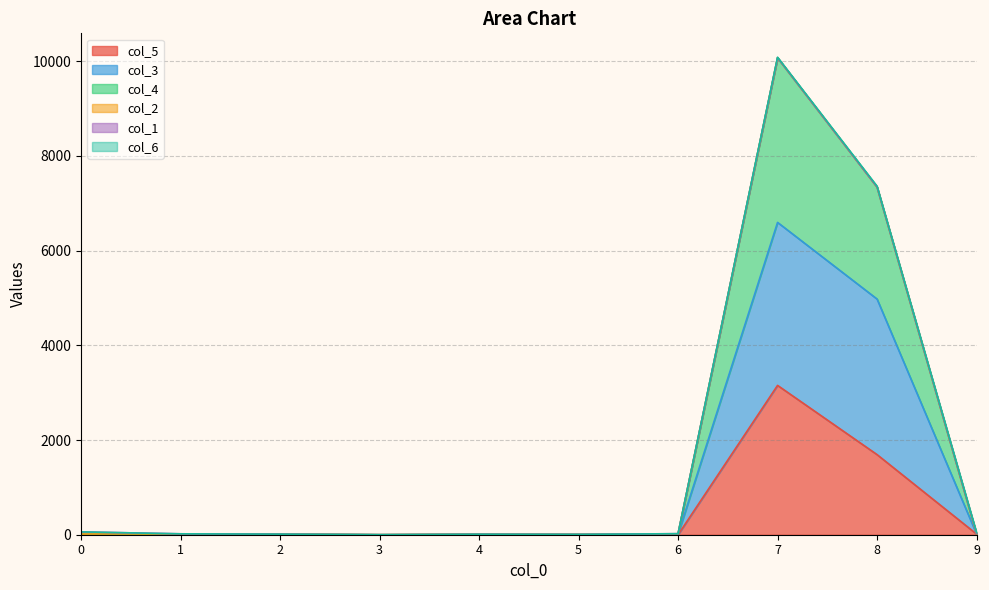

At which category is the sum across all series the highest?

7